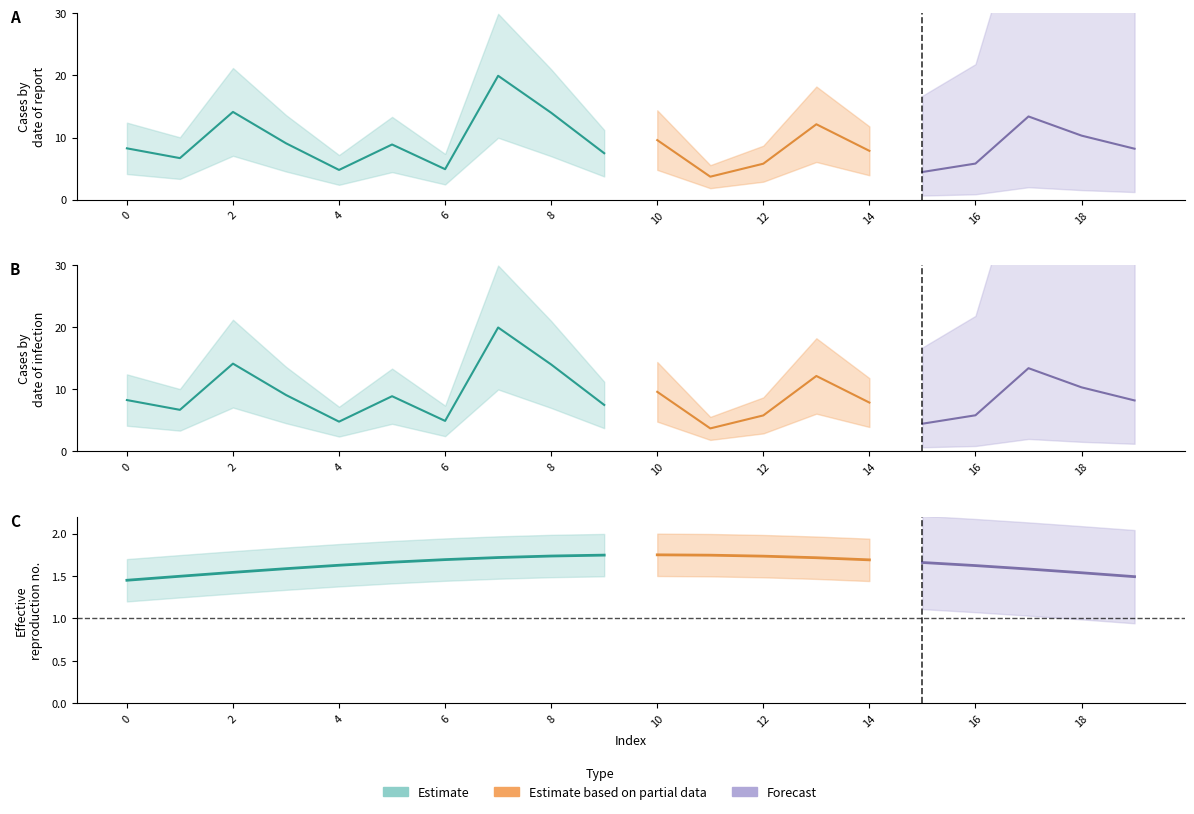

What is the difference between the highest and lowest values at 1?

6.7